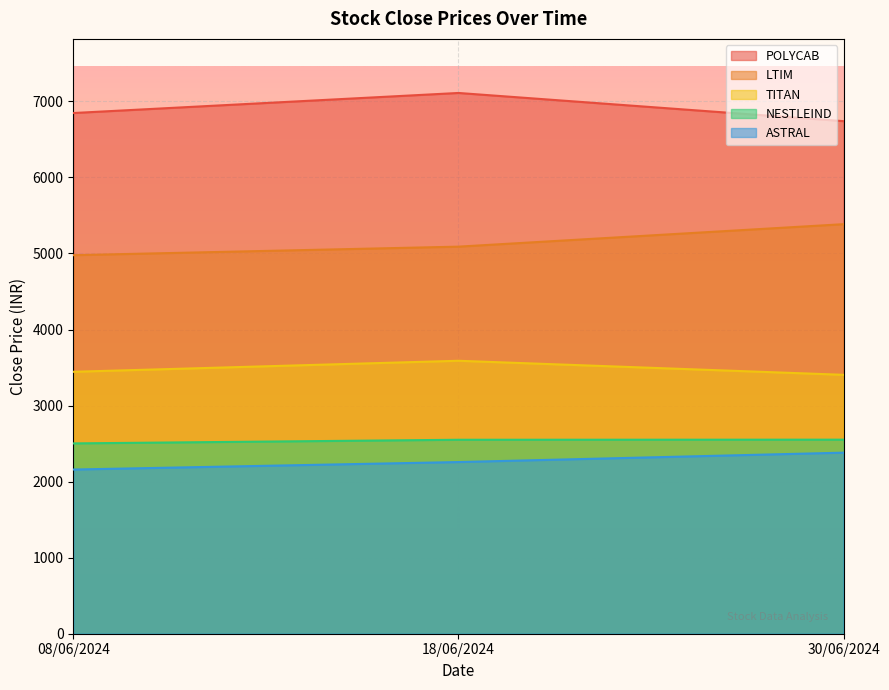

What are all the series names shown in the legend?

POLYCAB, LTIM, TITAN, NESTLEIND, ASTRAL